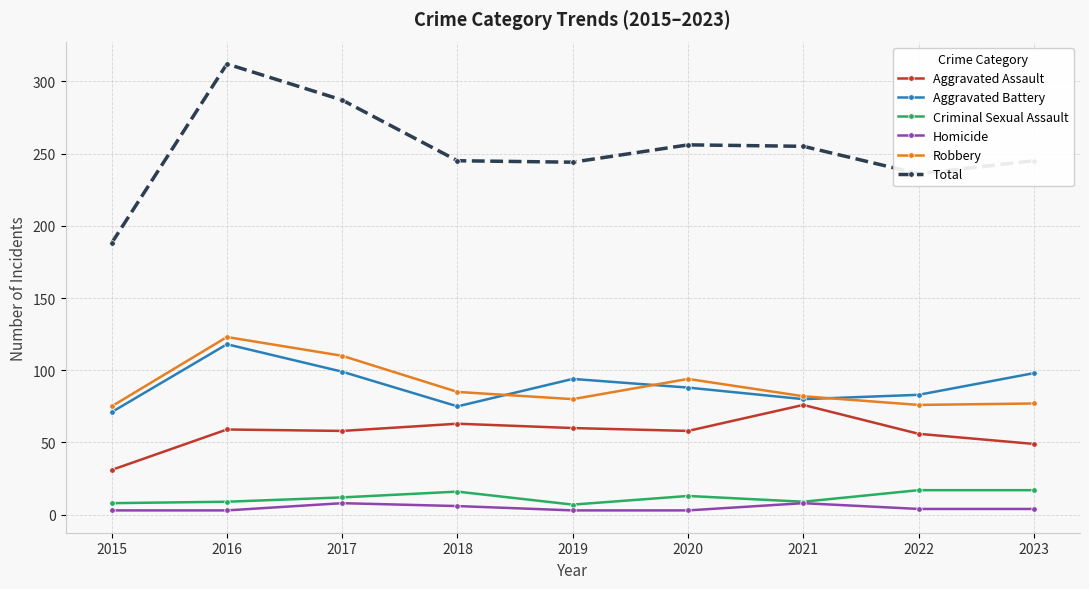

Which series has the widest spread of values?

Total